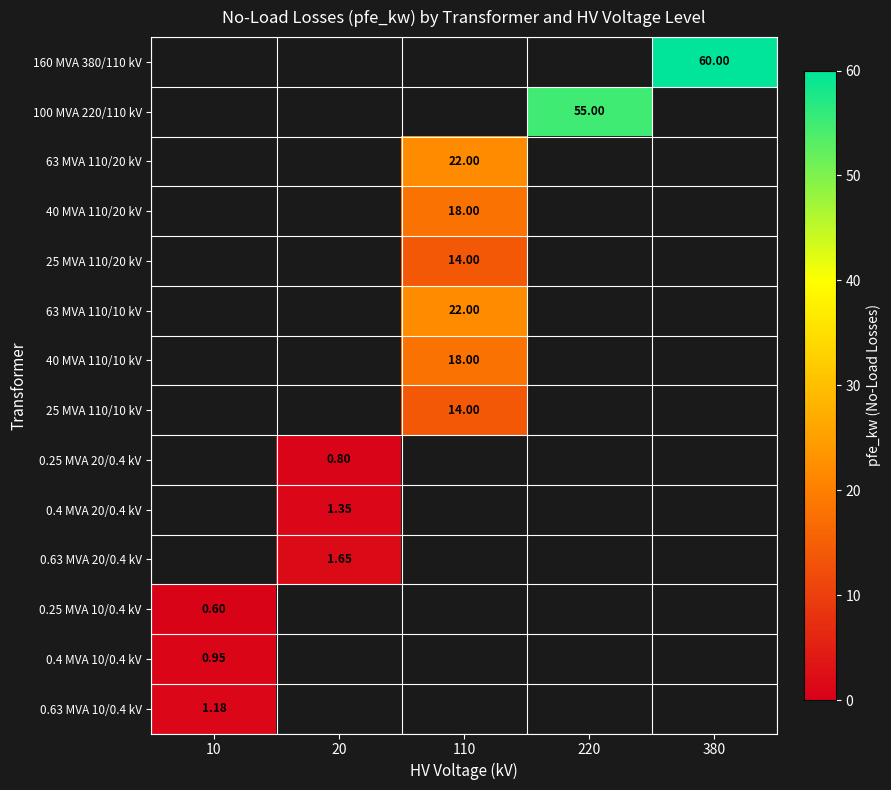

How many data points in 0.4 MVA 20/0.4 kV are above 0?

1